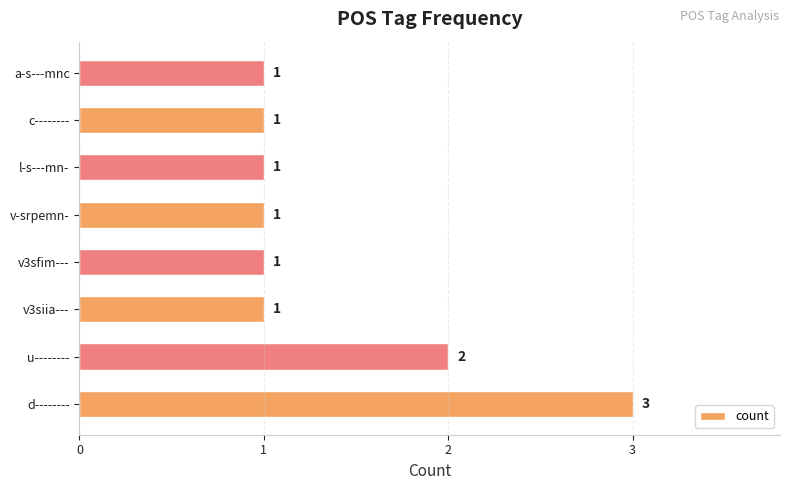

What is the ratio of the value at v3sfim--- to the value at v-srpemn-?

1.0